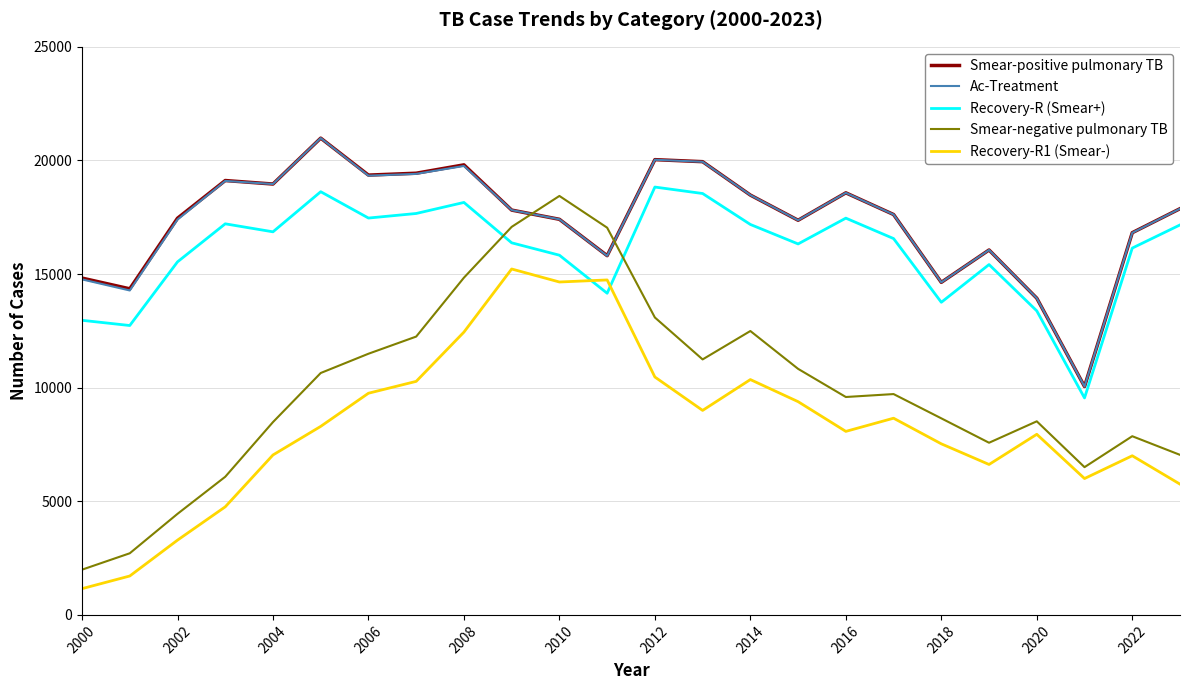

Which series has the widest spread of values?

Smear-negative pulmonary TB